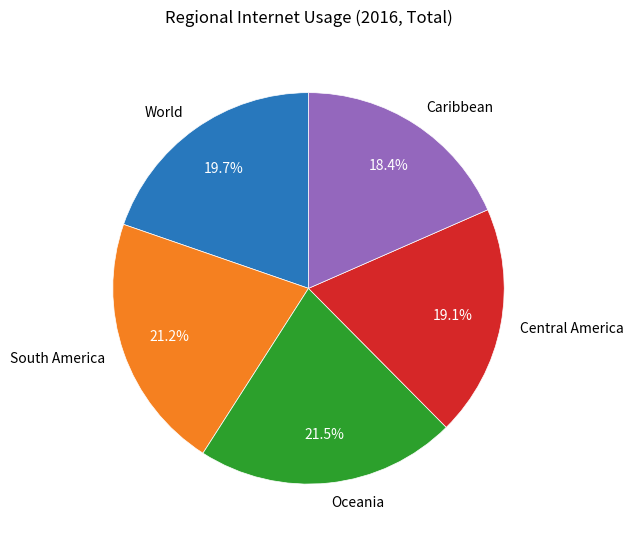

True or false: Central America accounts for 19% of the total.

True